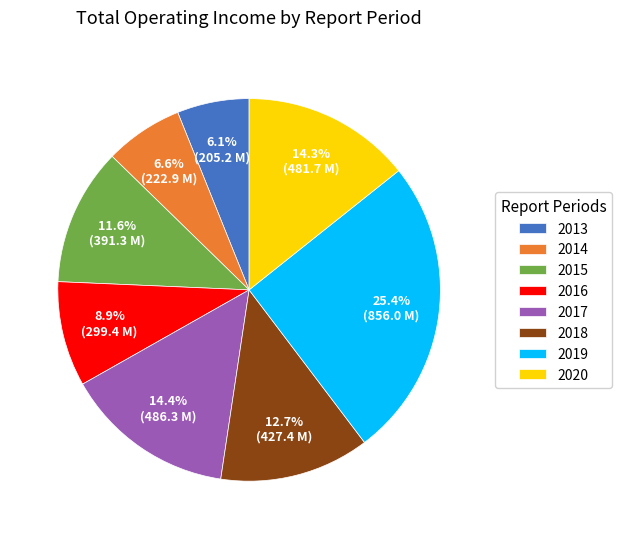

Is there any slice that represents more than half of the pie?

No